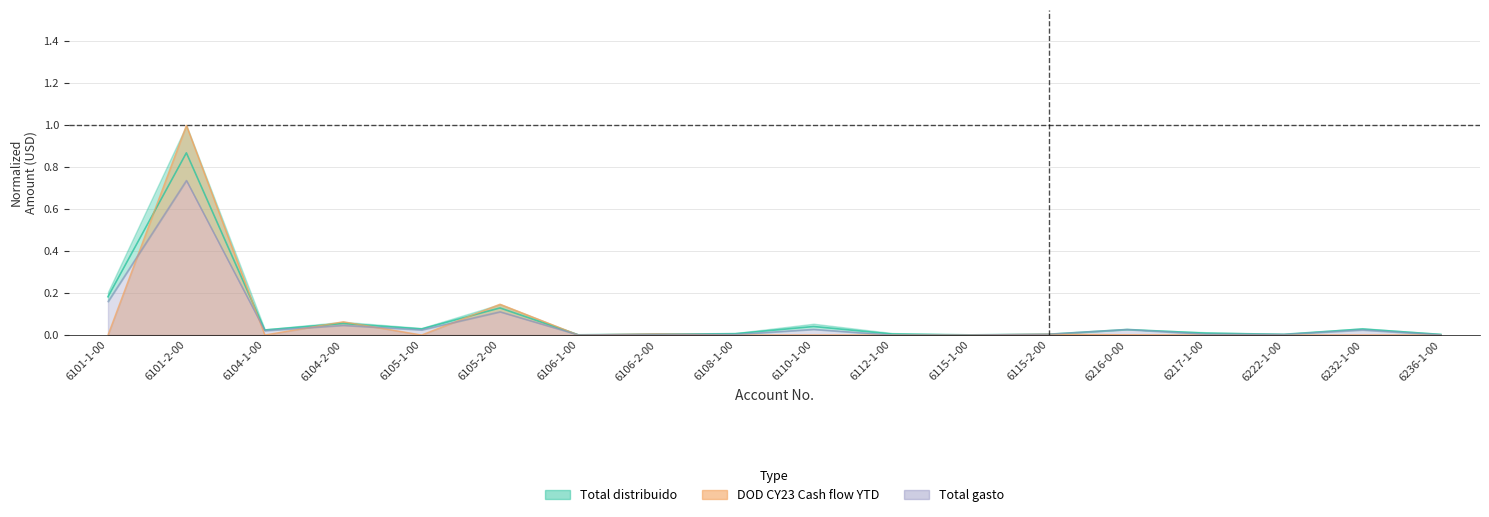

What is the label of the 12th point from the left?

6115-1-00